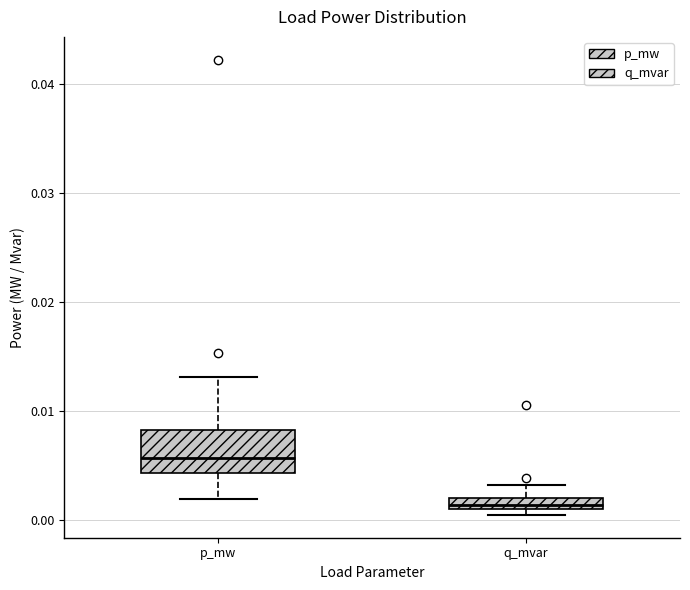

Which box is the tallest, from its lower edge to its upper edge?

p_mw